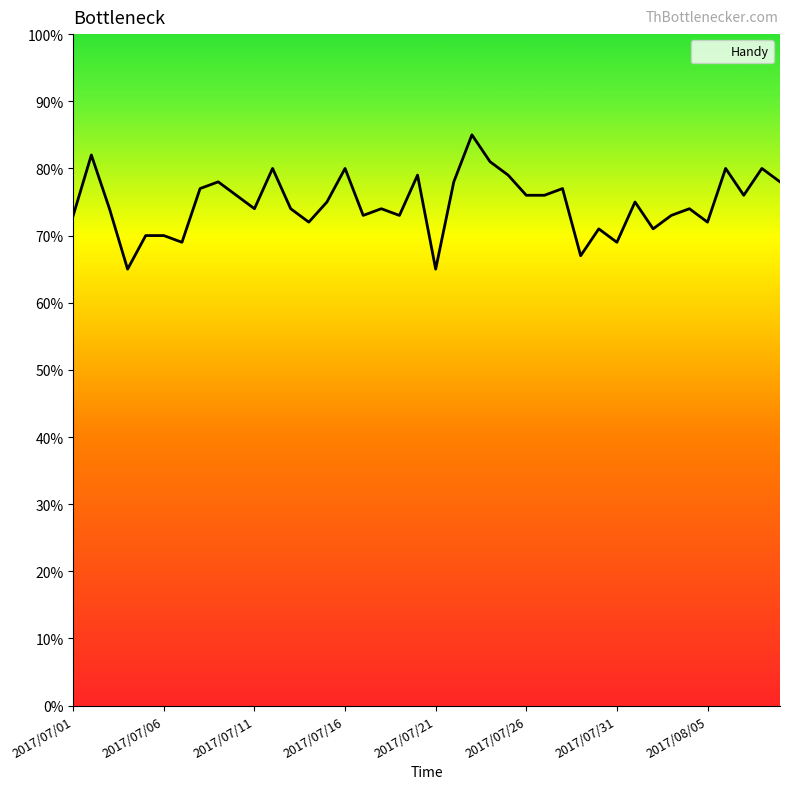

What is the maximum value shown in the chart?

85